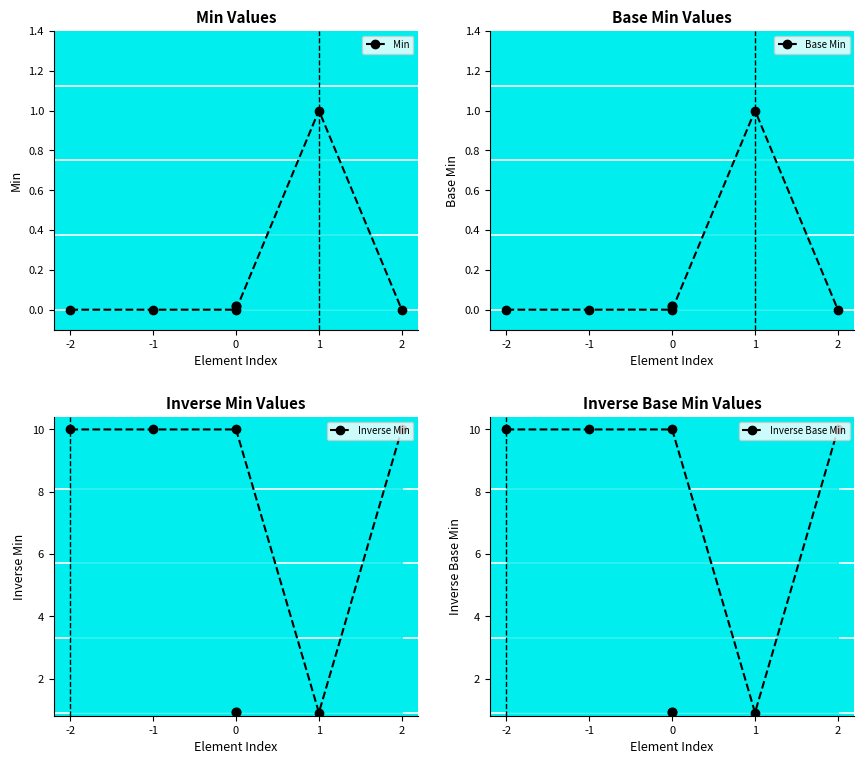

Which series contains the lowest Y value?

Min